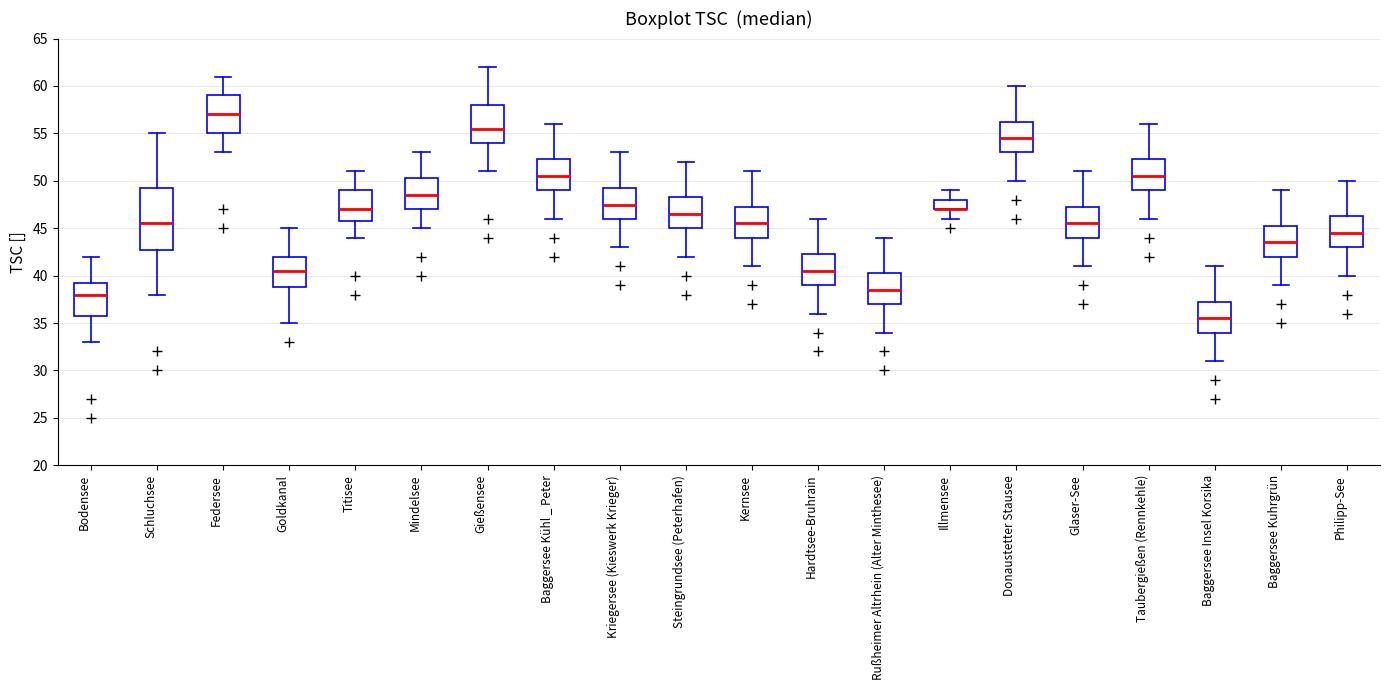

Reading left to right, transcribe this box plot: for each box, give where its median line is, the range the box spans, and where its two whiskers end, as read against the y-axis. The values are not printed on the chart, so give them approximately, as read against the axis.

Bodensee: median 38.0, box 36.0 to 39.5, whiskers 33.0 to 42.0
Schluchsee: median 45.5, box 43.0 to 49.5, whiskers 38.0 to 55.0
Federsee: median 57.0, box 55.0 to 59.0, whiskers 53.0 to 61.0
Goldkanal: median 40.5, box 39.0 to 42.0, whiskers 35.0 to 45.0
Titisee: median 47.0, box 46.0 to 49.0, whiskers 44.0 to 51.0
Mindelsee: median 48.5, box 47.0 to 50.5, whiskers 45.0 to 53.0
Gießensee: median 55.5, box 54.0 to 58.0, whiskers 51.0 to 62.0
Baggersee Kühl _ Peter: median 50.5, box 49.0 to 52.5, whiskers 46.0 to 56.0
Kriegersee (Kieswerk Krieger): median 47.5, box 46.0 to 49.5, whiskers 43.0 to 53.0
Steingrundsee (Peterhafen): median 46.5, box 45.0 to 48.5, whiskers 42.0 to 52.0
Kernsee: median 45.5, box 44.0 to 47.5, whiskers 41.0 to 51.0
Hardtsee-Bruhrain: median 40.5, box 39.0 to 42.5, whiskers 36.0 to 46.0
Rußheimer Altrhein (Alter Minthesee): median 38.5, box 37.0 to 40.5, whiskers 34.0 to 44.0
Illmensee: median 47.0 (drawn on the box's lower edge), box 47.0 to 48.0, whiskers 46.0 to 49.0
Donaustetter Stausee: median 54.5, box 53.0 to 56.5, whiskers 50.0 to 60.0
Glaser-See: median 45.5, box 44.0 to 47.5, whiskers 41.0 to 51.0
Taubergießen (Rennkehle): median 50.5, box 49.0 to 52.5, whiskers 46.0 to 56.0
Baggersee Insel Korsika: median 35.5, box 34.0 to 37.5, whiskers 31.0 to 41.0
Baggersee Kuhrgrün: median 43.5, box 42.0 to 45.5, whiskers 39.0 to 49.0
Philipp-See: median 44.5, box 43.0 to 46.5, whiskers 40.0 to 50.0